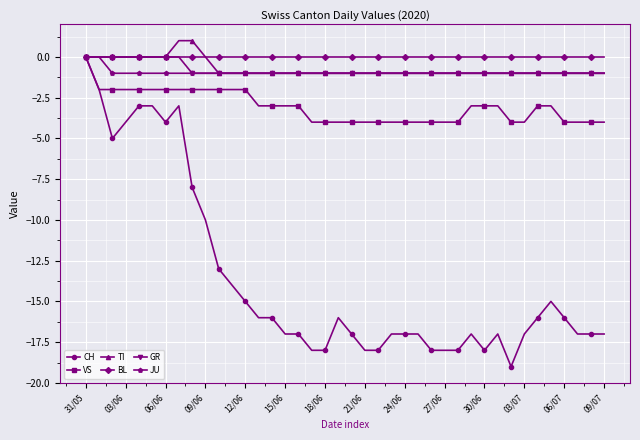

Which series has the widest spread of values?

CH